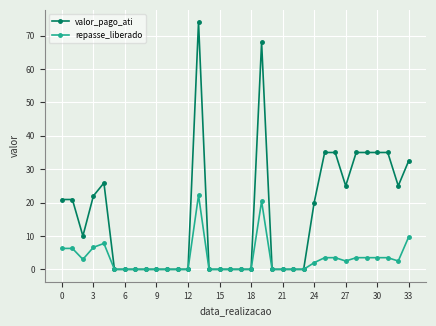

Which series has the largest total across all categories?

valor_pago_ati